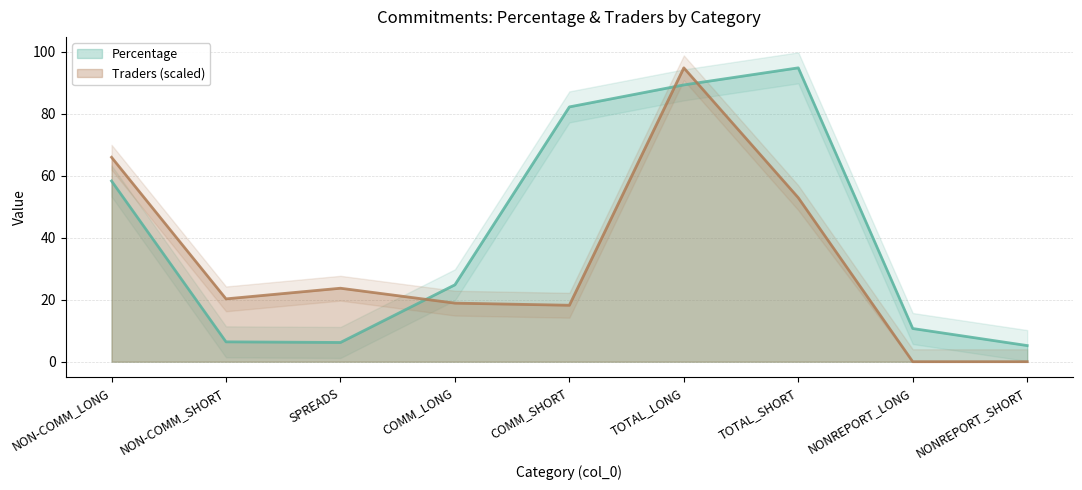

What is the maximum value for Percentage?

94.8